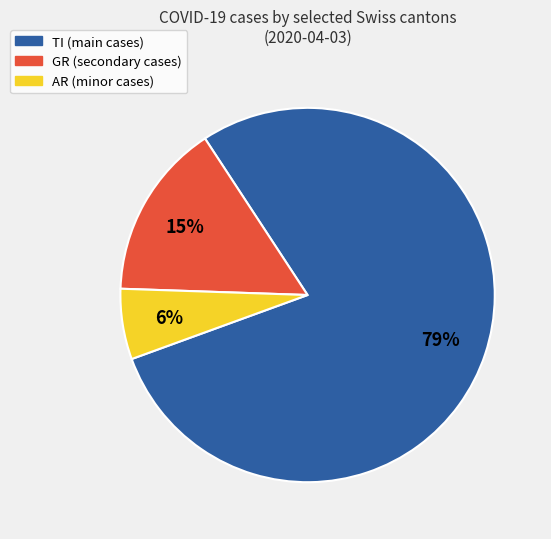

To the nearest percent, what is the difference between the largest and smallest slice percentages?

73%